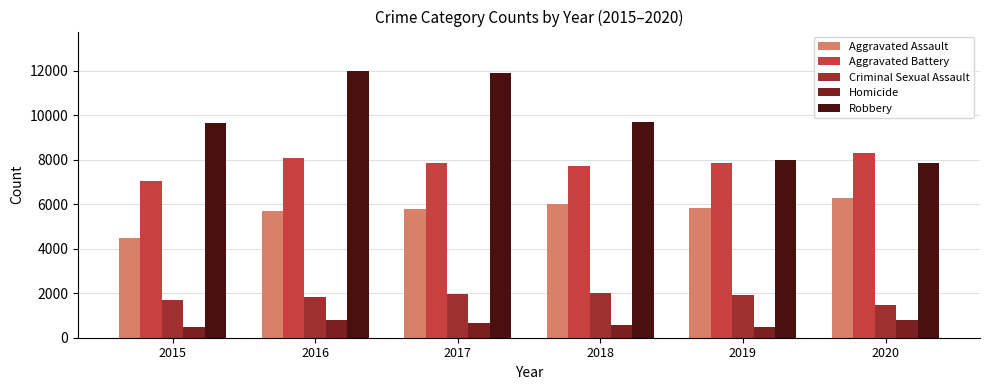

What is the difference between the maximum and second lowest values in the Aggravated Assault series?

552